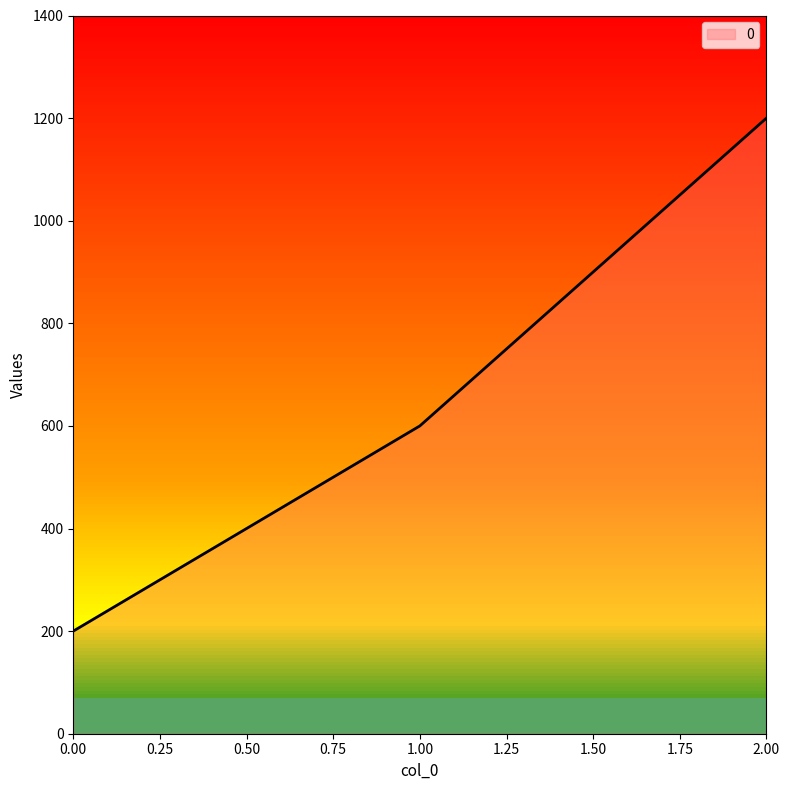

Rank the categories by value from highest to lowest.

2.00, 1.00, 0.00